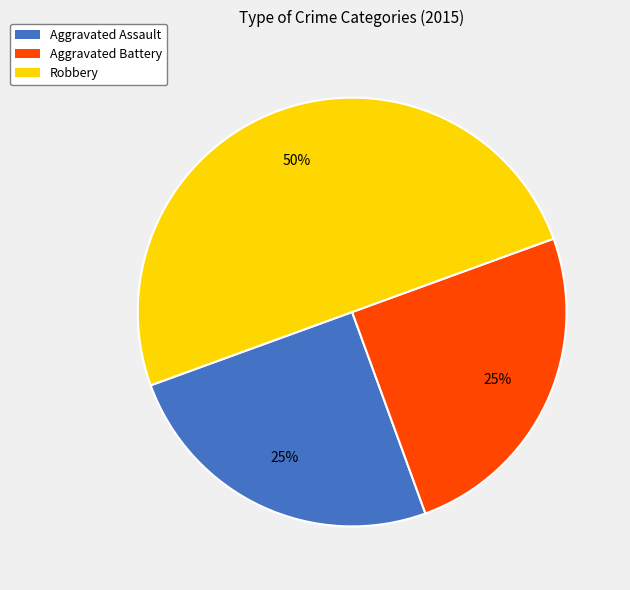

To the nearest percent, what is the average slice percentage?

33%